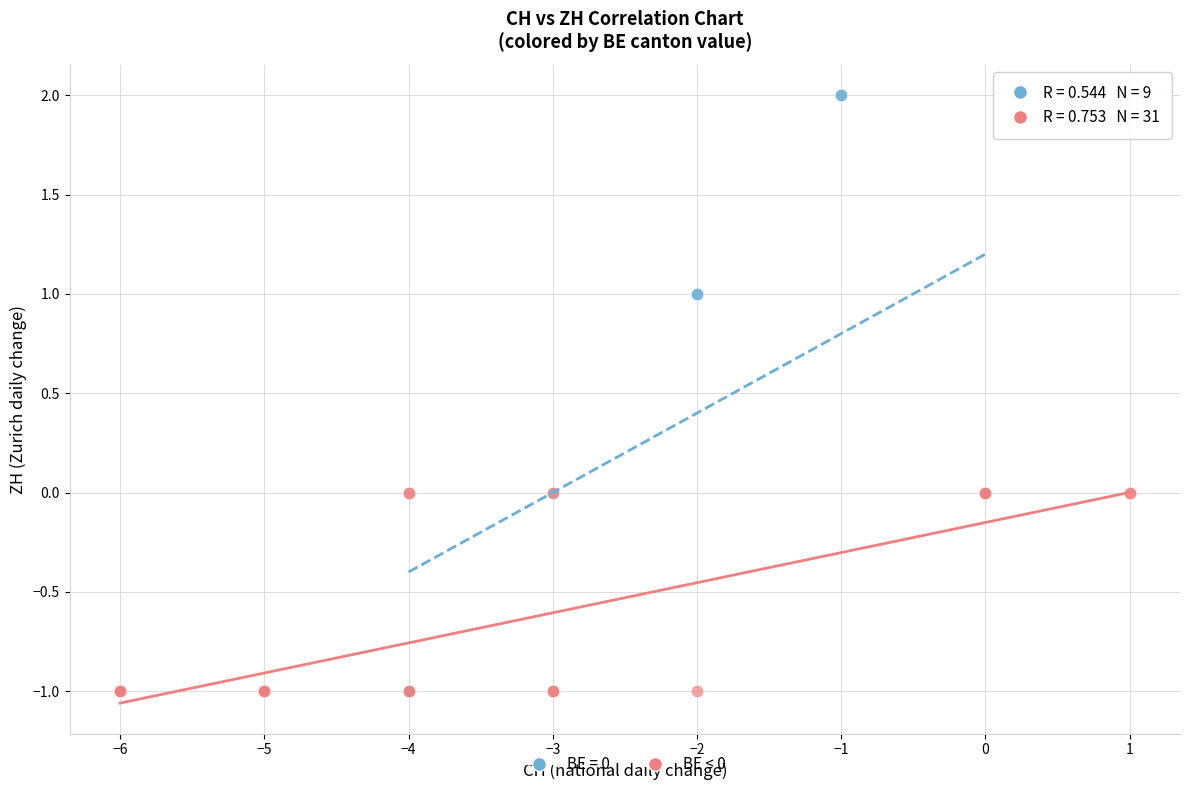

Which series contains the highest Y value?

BE = 0